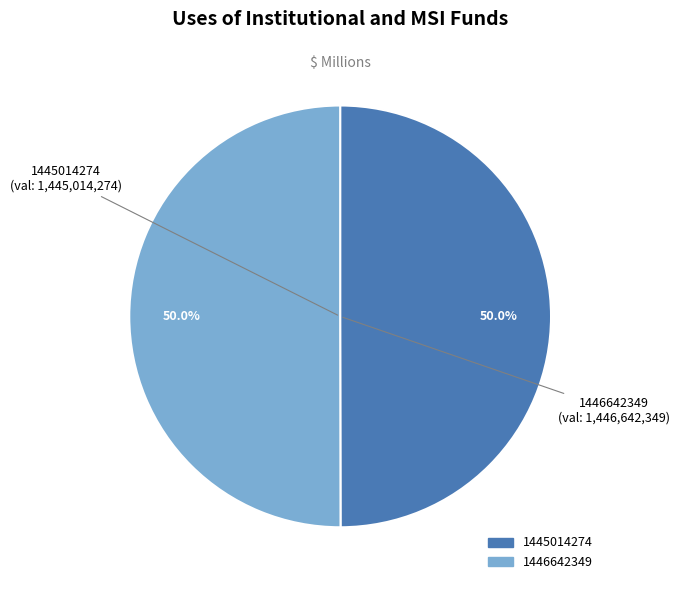

Is it true that 1445014274 is 50% of the pie?

True